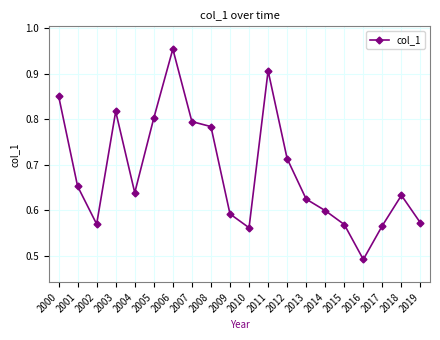

Where is the data nearest to the value 0?

2016